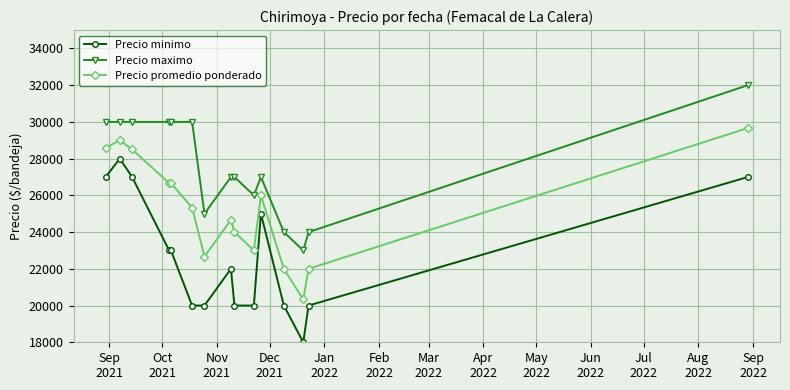

What is the sum of all Precio promedio ponderado values?

379088.0